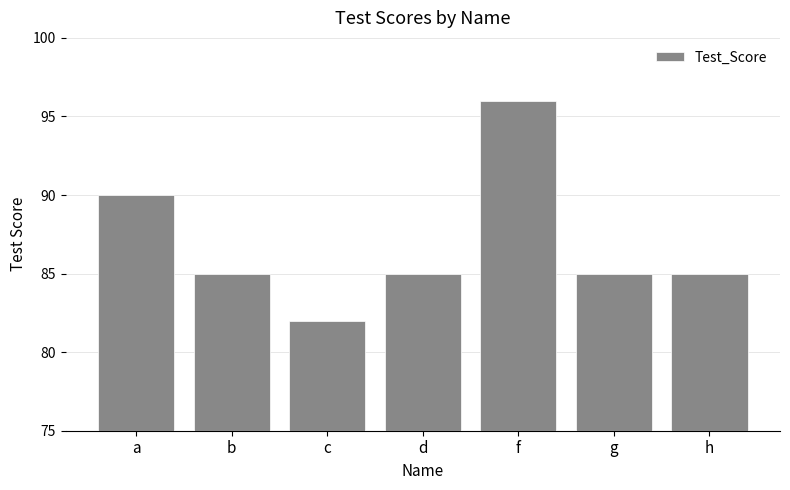

What is the average value?

87